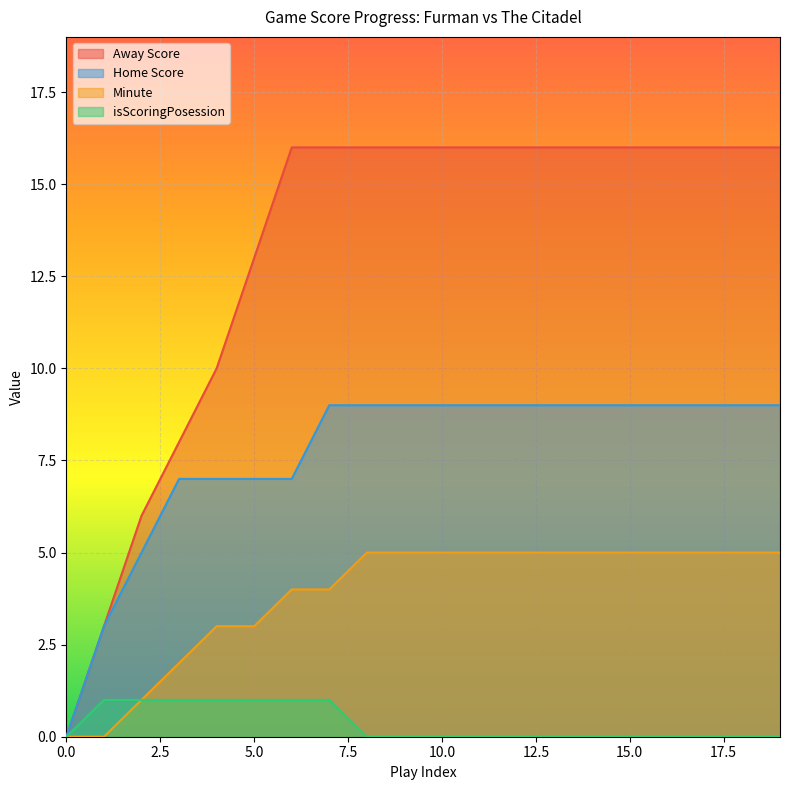

True or false: Away Score and Home Score cross at least once.

False